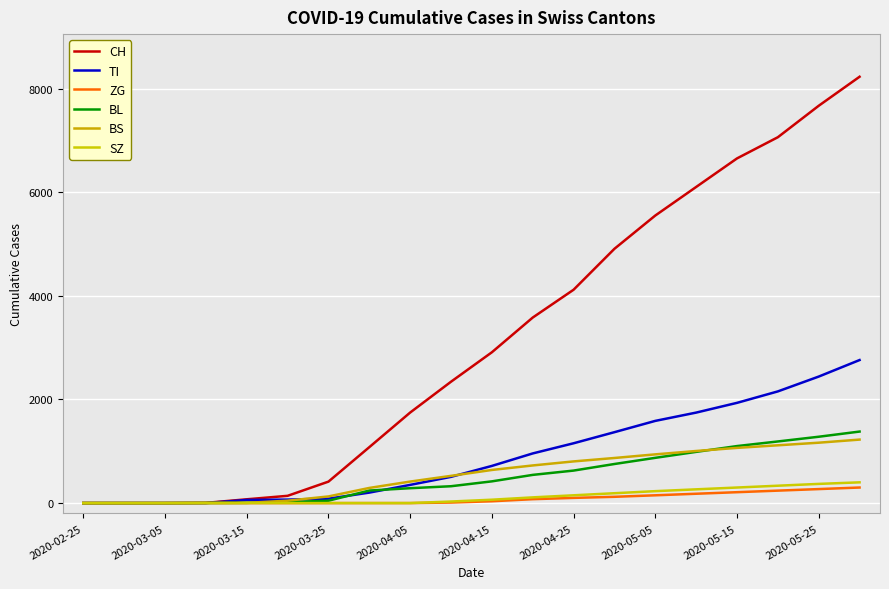

What is the greatest value displayed?

8227